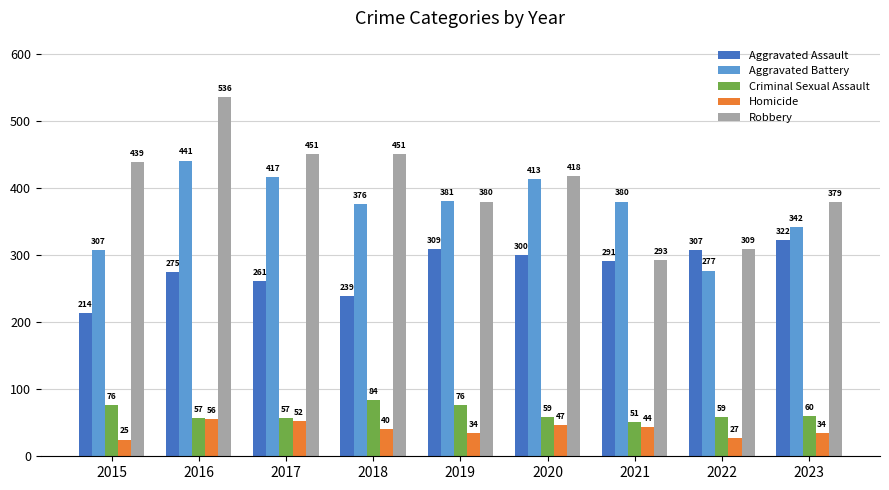

Are the bars grouped side by side (vs. stacked)?

Yes